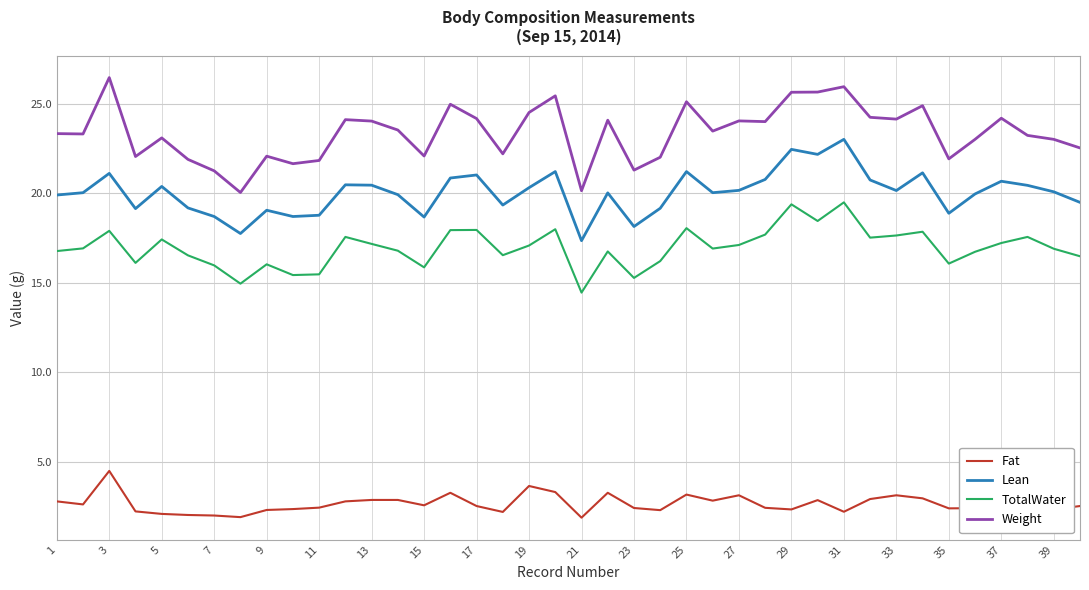

What is the highest value of the Lean series?

23.0